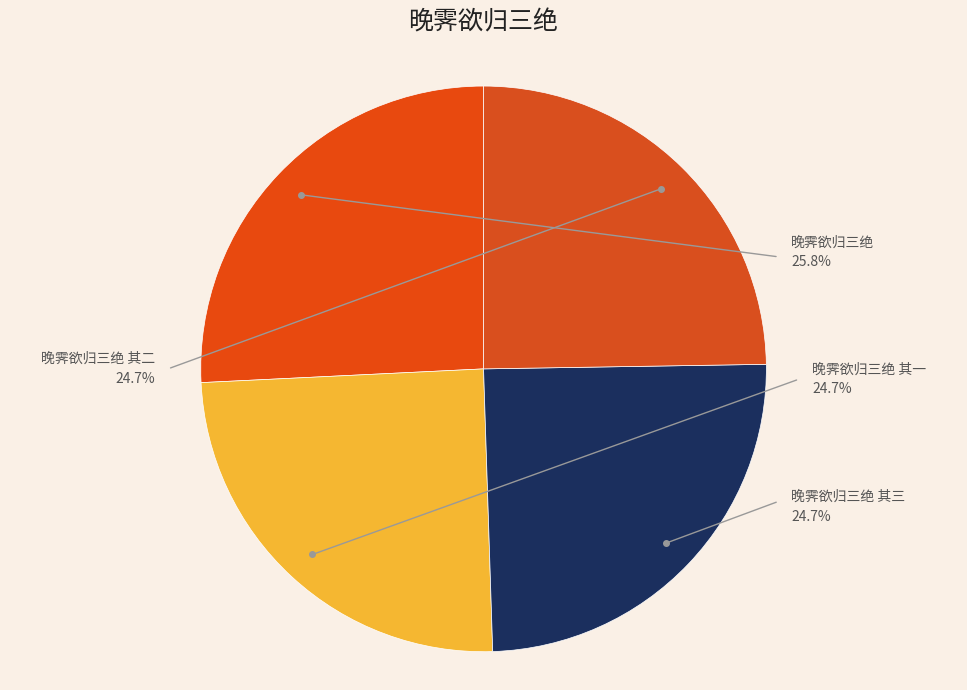

Between 晚霁欲归三绝 其三 and 晚霁欲归三绝 其二, which is larger?

晚霁欲归三绝 其三